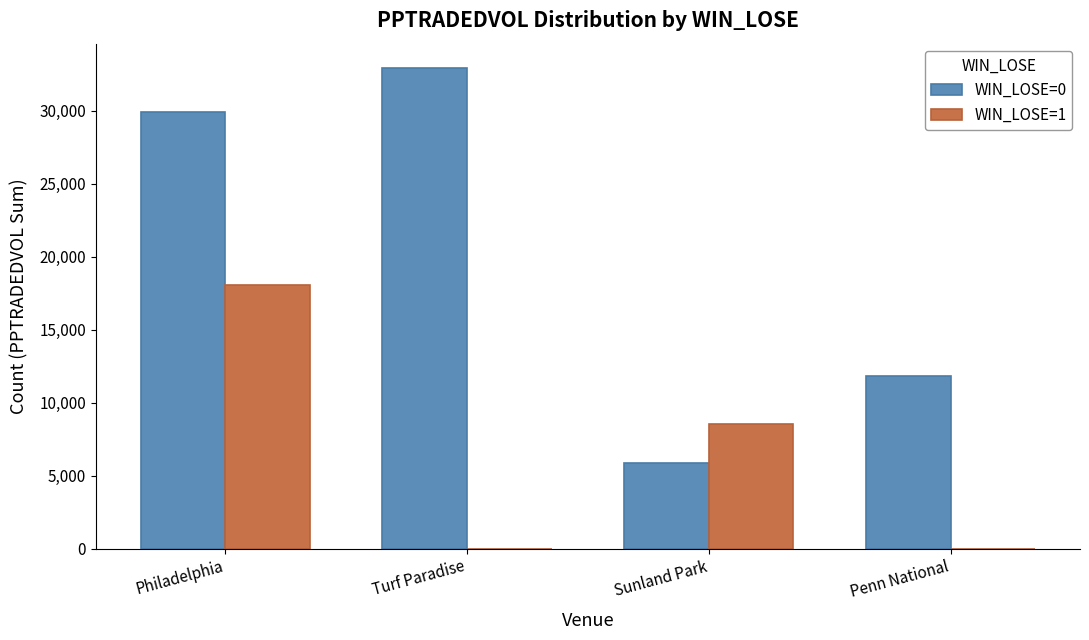

Reading left to right, transcribe all the data shown in this chart.

WIN_LOSE=0: Philadelphia=29946.5	Turf Paradise=32950.0	Sunland Park=5845.3	Penn National=11816.2
WIN_LOSE=1: Philadelphia=18095.4	Turf Paradise=0.0	Sunland Park=8553.7	Penn National=0.0